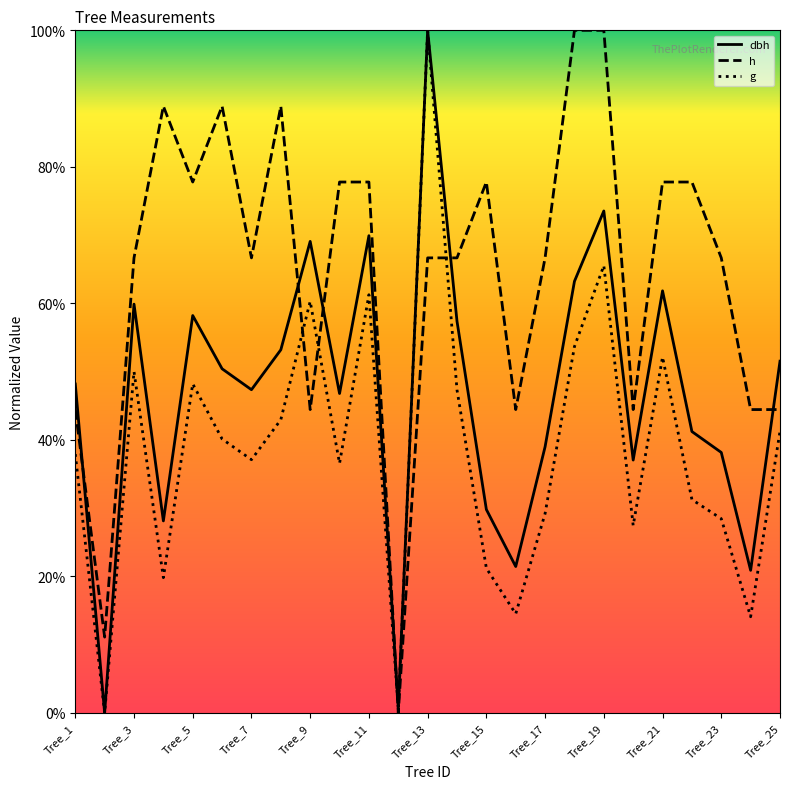

Which series has the largest total across all categories?

h